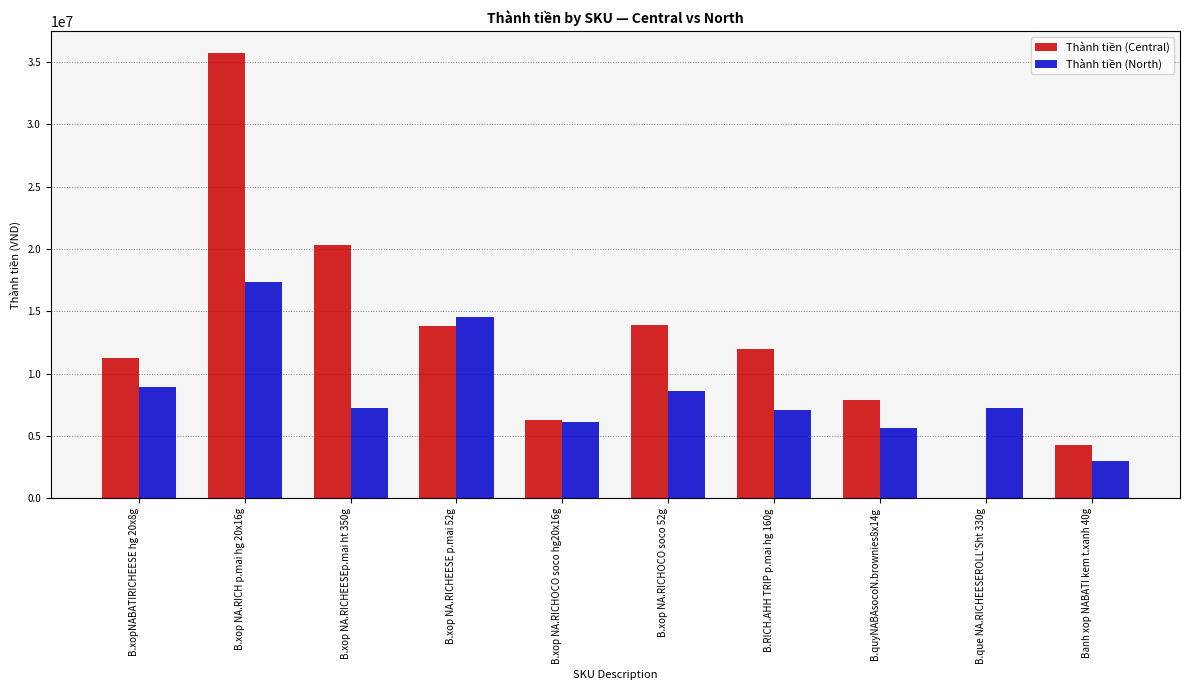

Between B.xop NA.RICHOCO soco hg20x16g and B.que NA.RICHEESEROLL'Sht 330g, which series saw the biggest shift?

Thành tiền (Central)